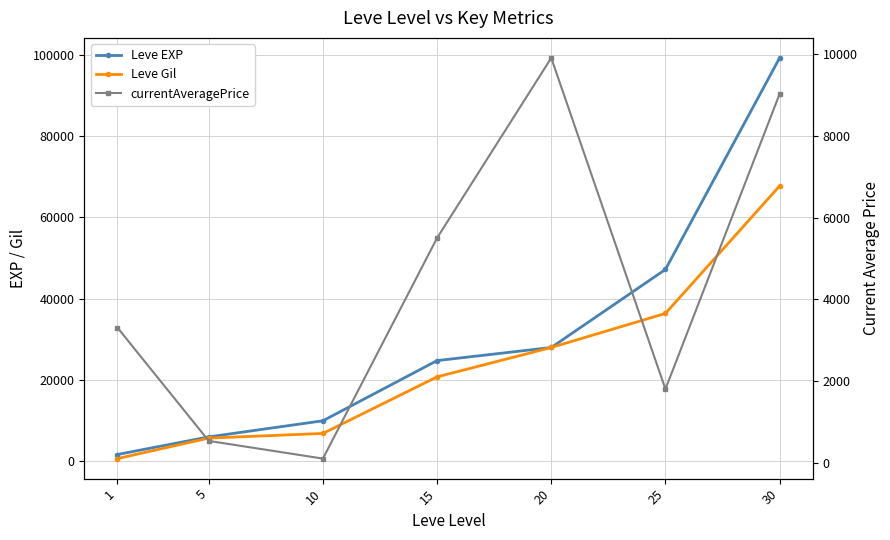

Between 20 and 1, which is larger?

20